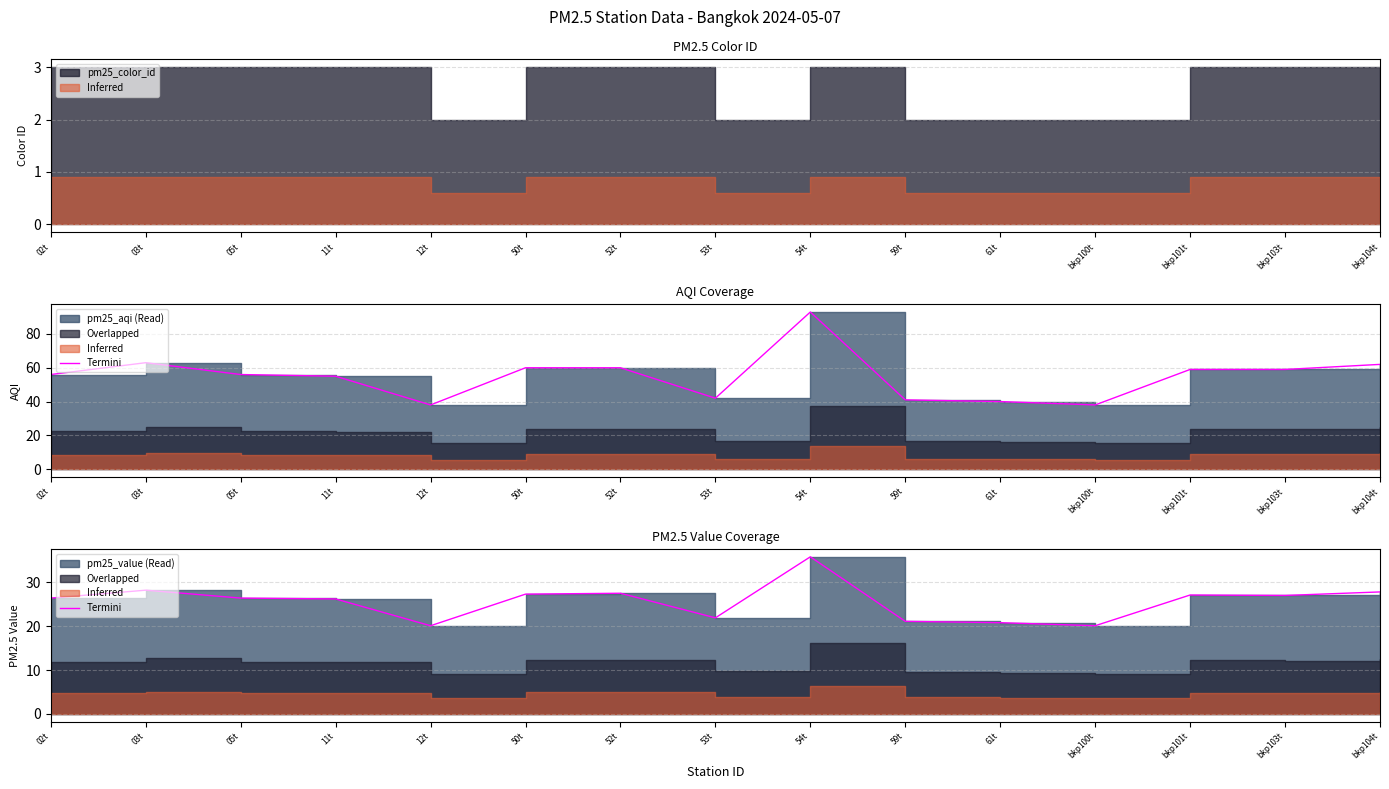

What is the label of the 6th point from the left?

50t